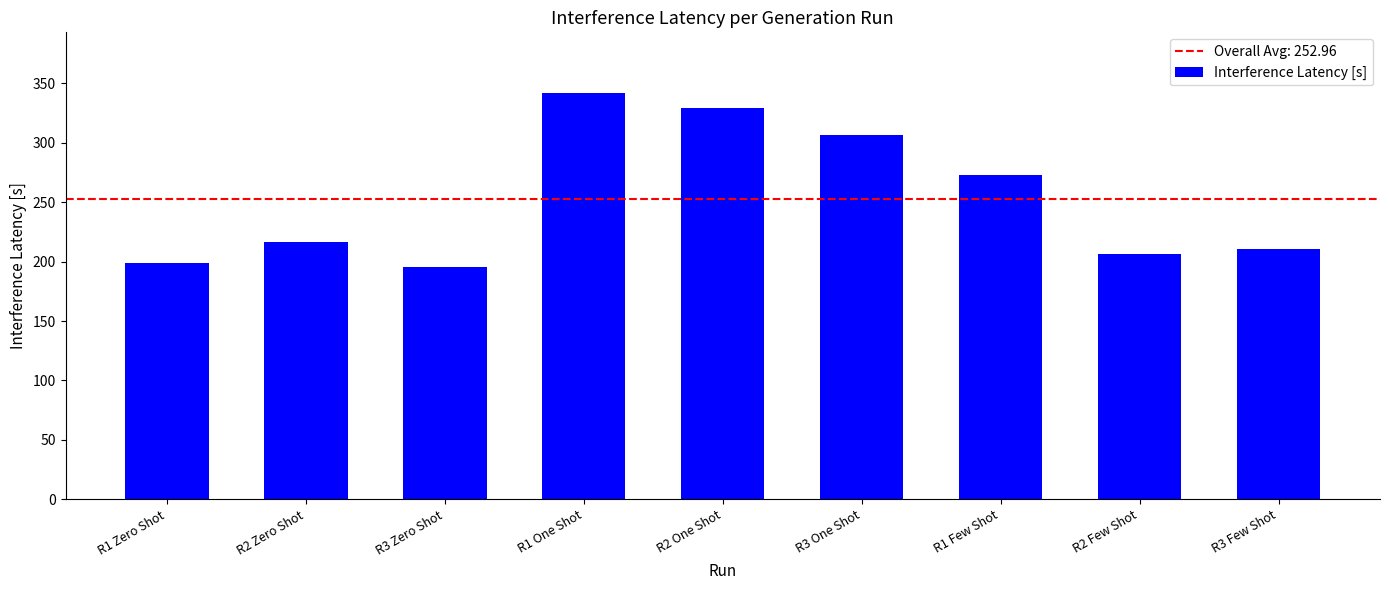

What is the difference between the values at R3 Few Shot and R2 Few Shot?

4.2